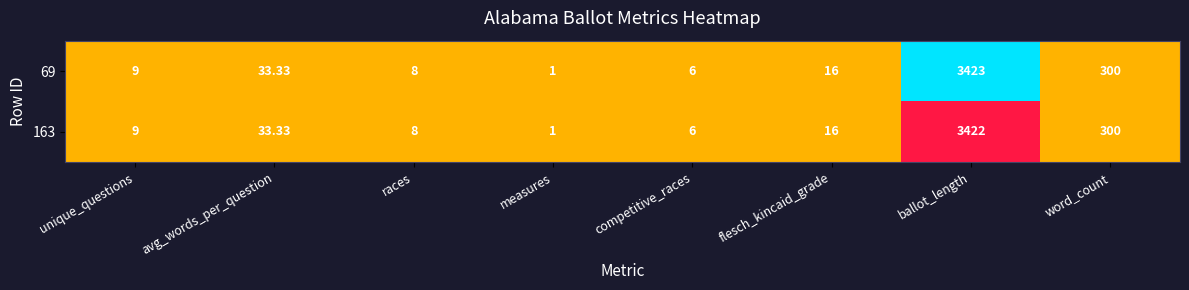

Where is 163 nearest to the value 1711?

word_count